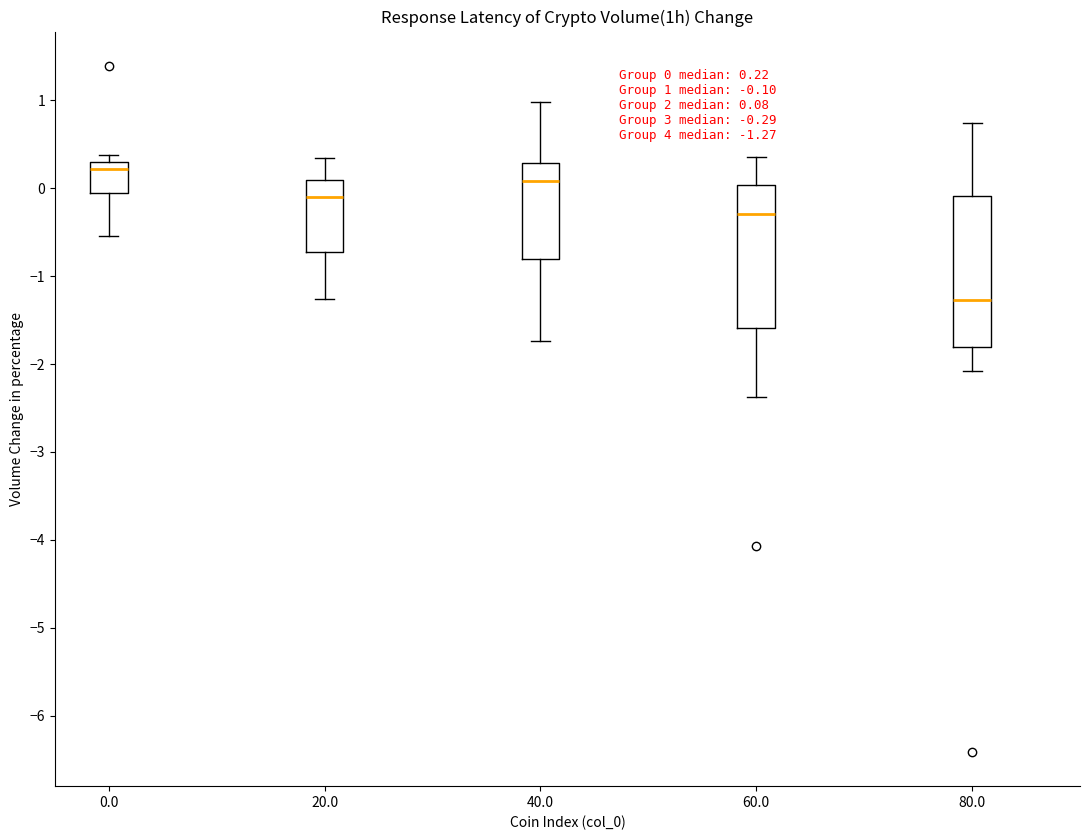

Which box has the highest median line?

0.0